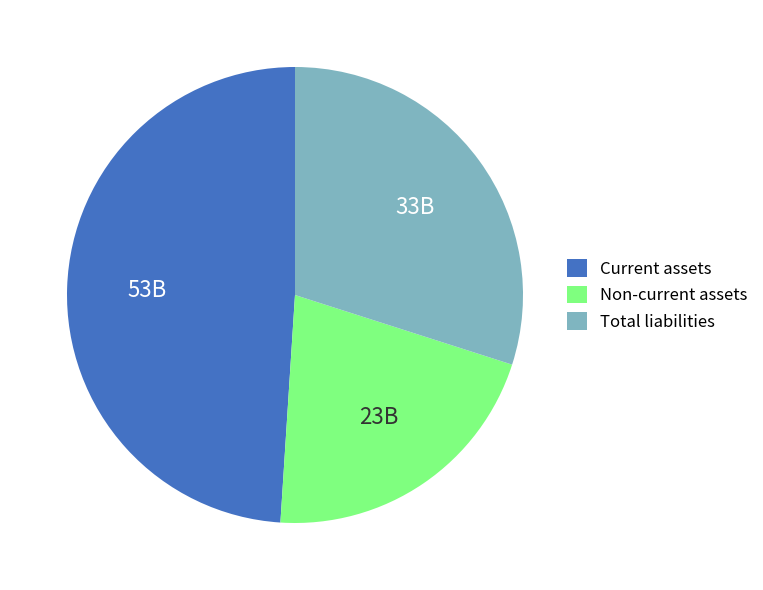

Is the sum of Non-current assets and Current assets greater than half?

Yes